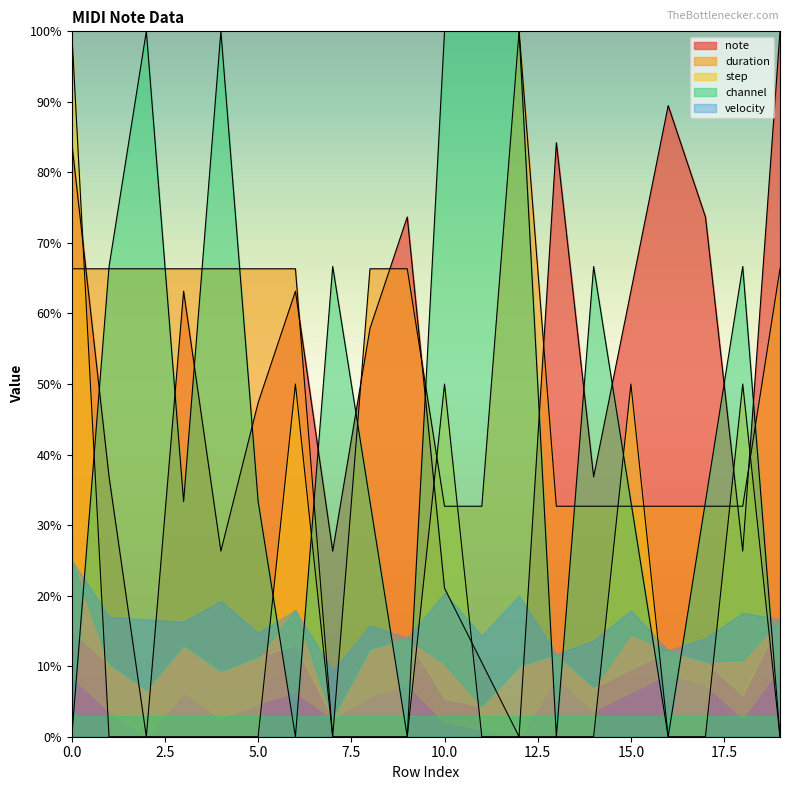

Which series has the widest spread of values?

duration